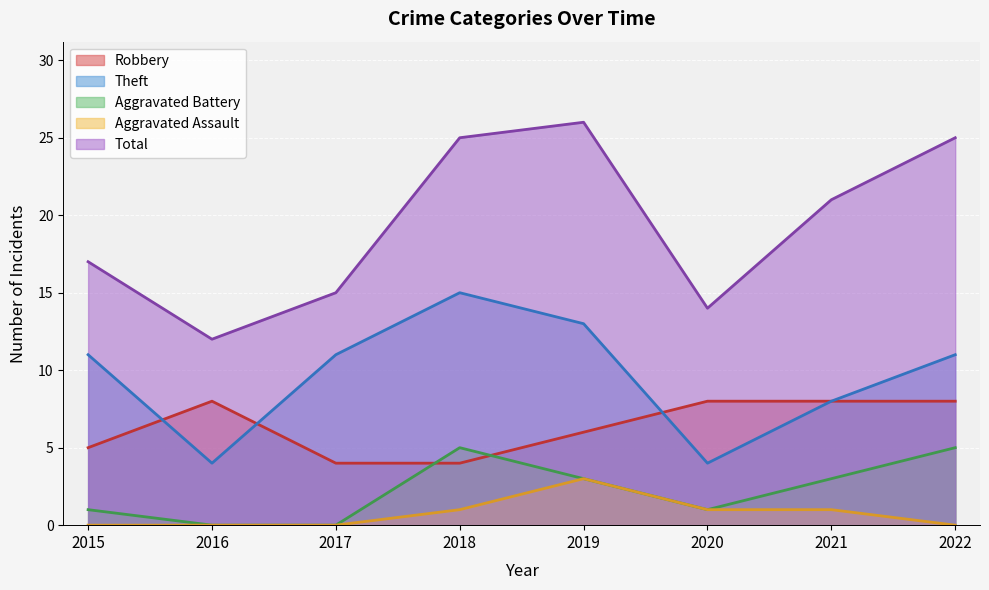

Is it true that Aggravated Battery equals 3 at 2019?

True